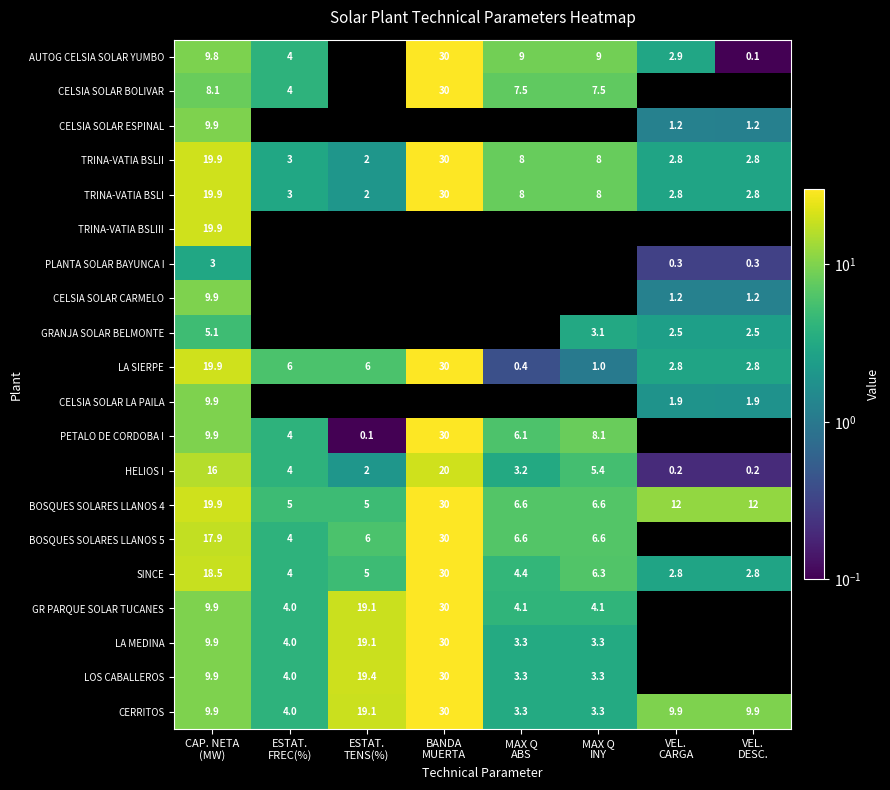

What is the average value of the SINCE series?

9.2